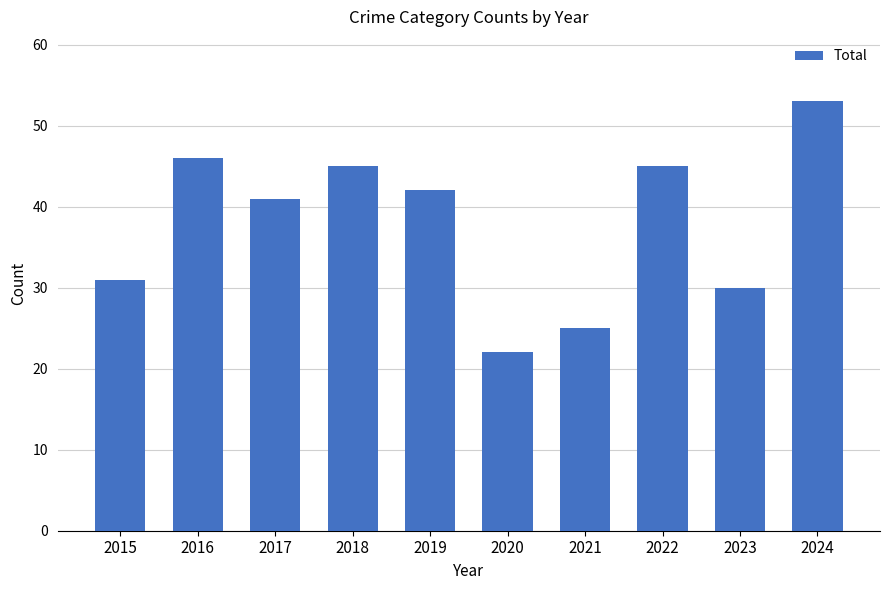

The chart shows a value of 46 at 2016. True or false?

True